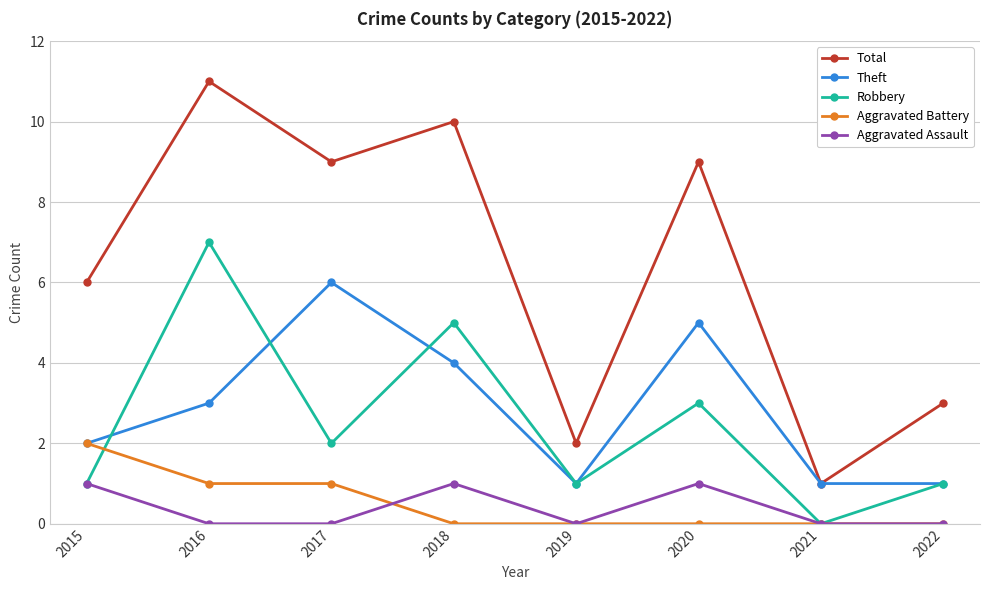

How many lines are shown in the chart?

5